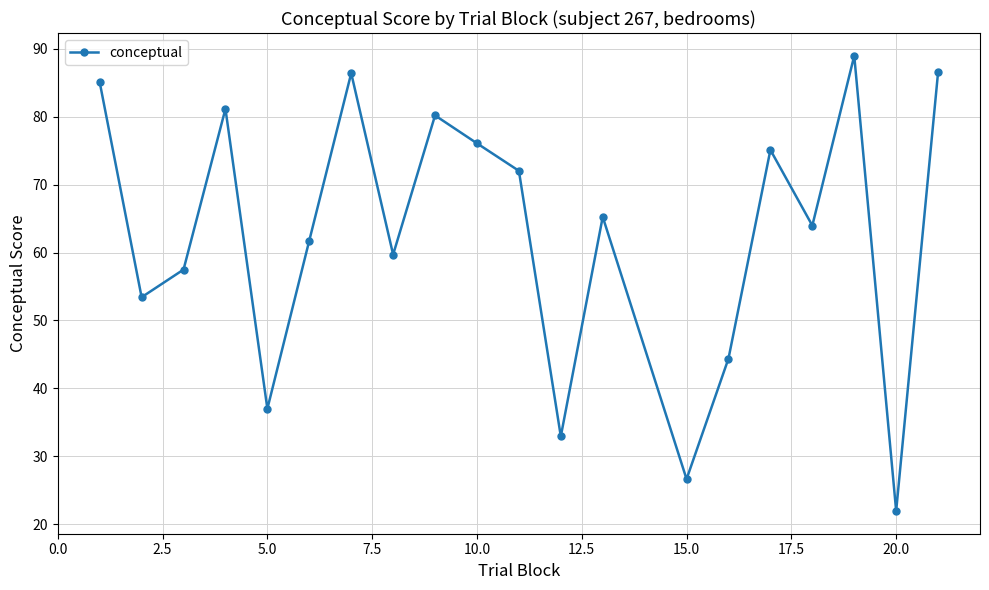

What is the maximum value shown in the chart?

89.0